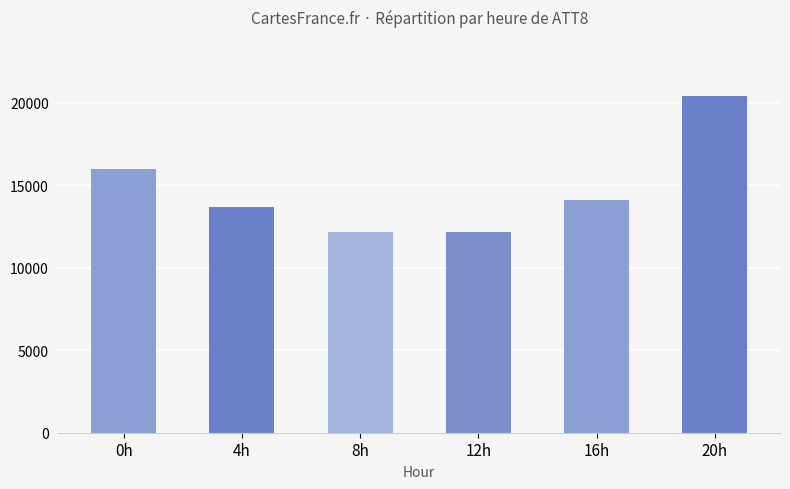

The value at 0h is 4982. True or false?

False